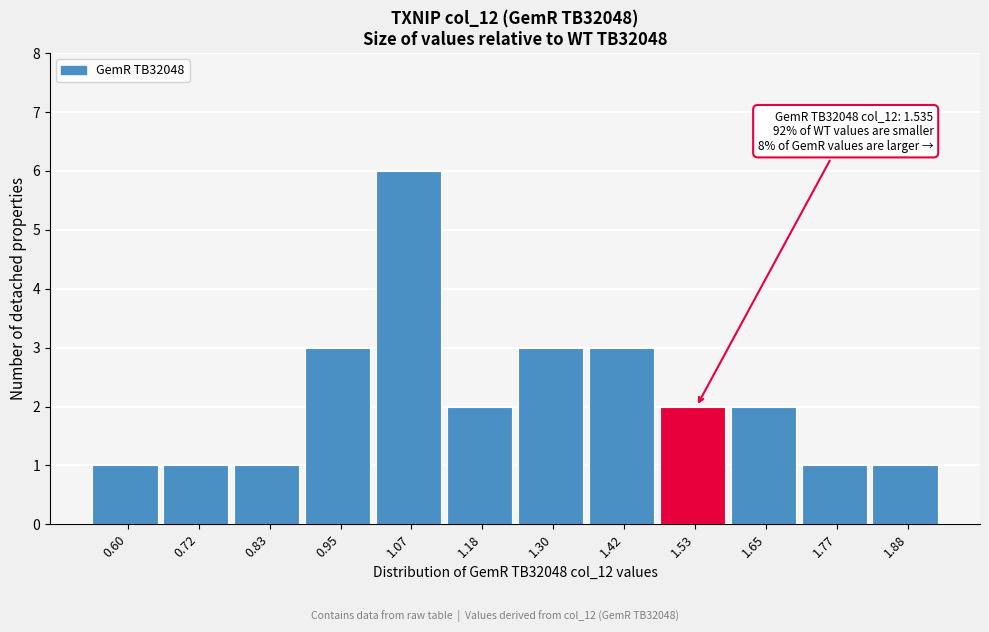

Reading right to left, extract all data points from this chart.

1	1	2	2	3	3	2	6	3	1	1	1